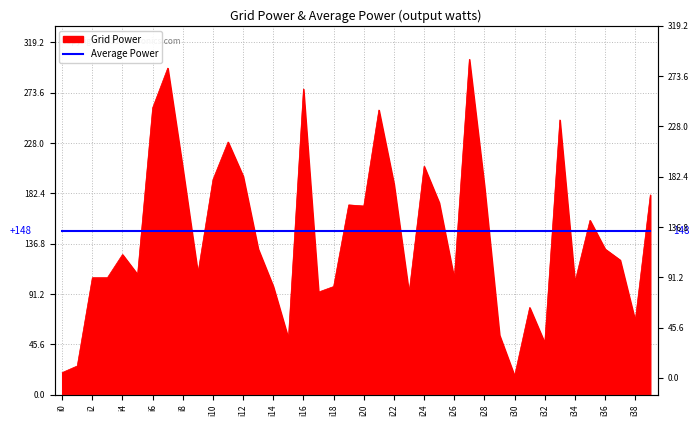

At which category does the chart reach its peak across all series?

i27